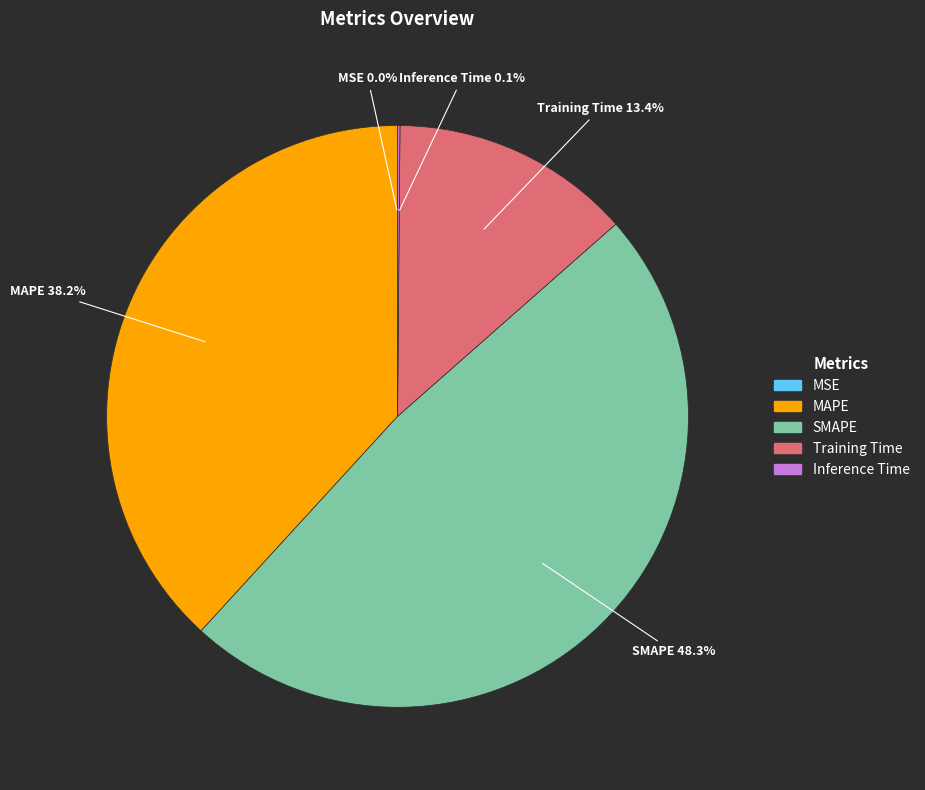

The Training Time slice represents 13% of the pie. True or false?

True